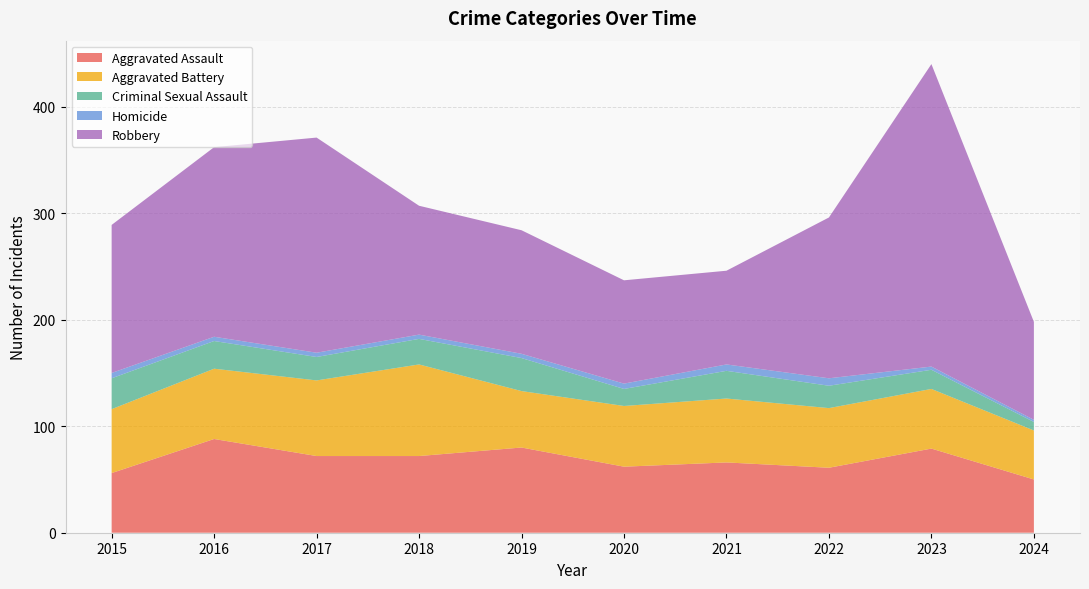

Reading left to right, transcribe all the data shown in this chart.

Aggravated Assault: 2015=56	2016=88	2017=72	2018=72	2019=80	2020=62	2021=66	2022=61	2023=79	2024=50
Aggravated Battery: 2015=60	2016=66	2017=71	2018=86	2019=53	2020=57	2021=60	2022=56	2023=56	2024=46
Criminal Sexual Assault: 2015=29	2016=26	2017=22	2018=24	2019=31	2020=16	2021=26	2022=21	2023=18	2024=8
Homicide: 2015=5	2016=4	2017=4	2018=4	2019=4	2020=5	2021=6	2022=7	2023=3	2024=2
Robbery: 2015=139	2016=178	2017=202	2018=121	2019=116	2020=97	2021=88	2022=151	2023=284	2024=92